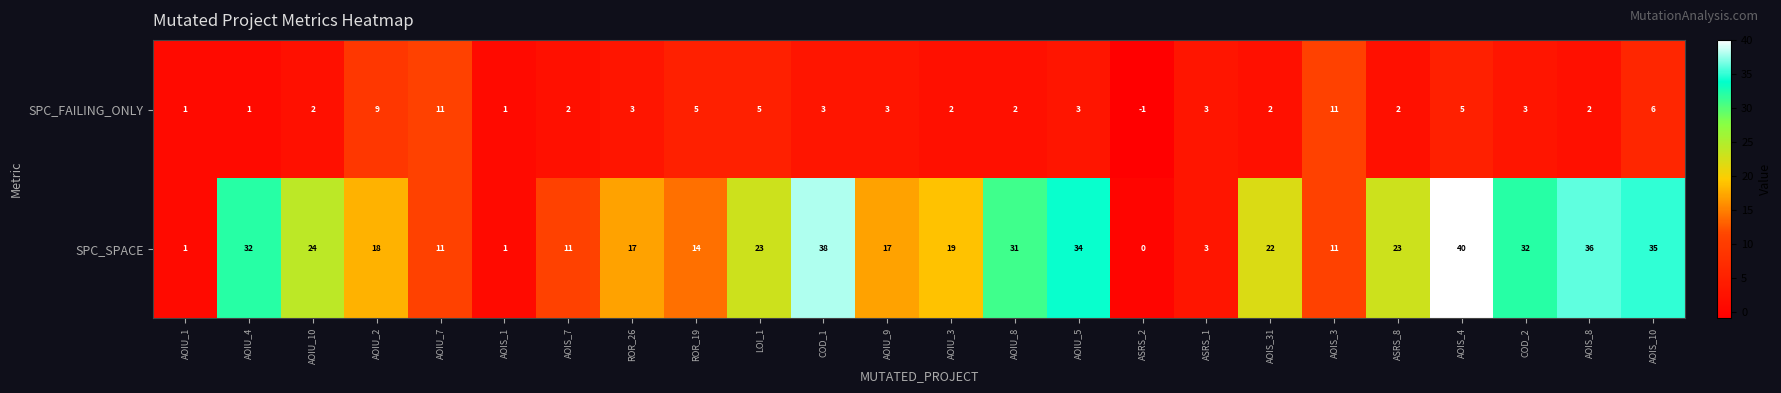

What is the difference between the maximum and minimum values in the SPC_FAILING_ONLY series?

12